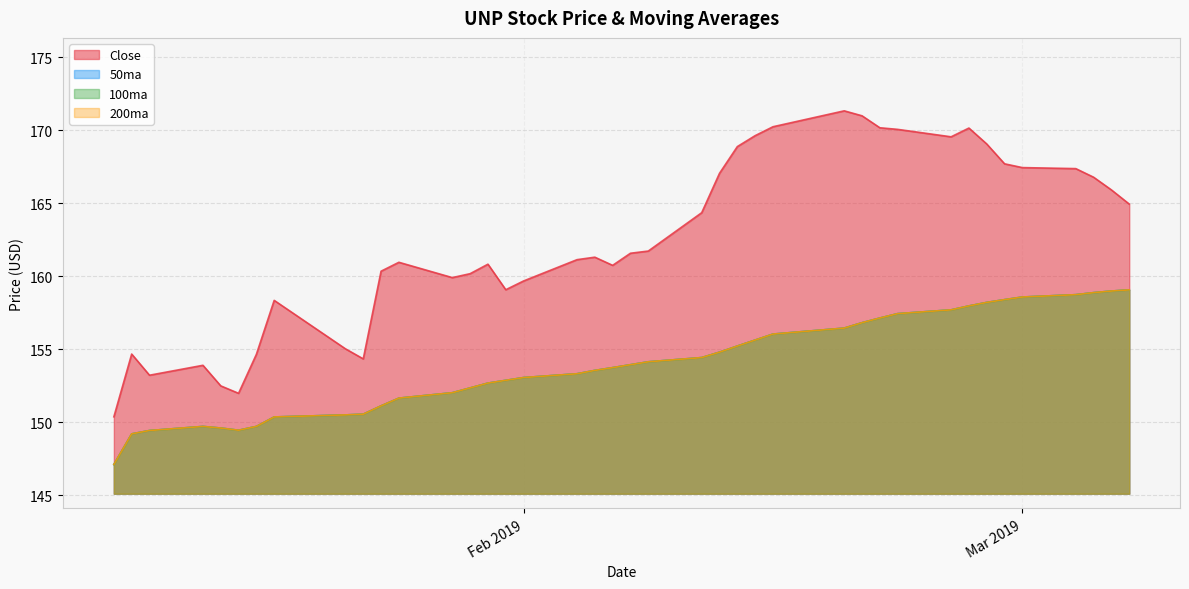

In 50ma, how many points are higher than both neighbors (excluding endpoints)?

1